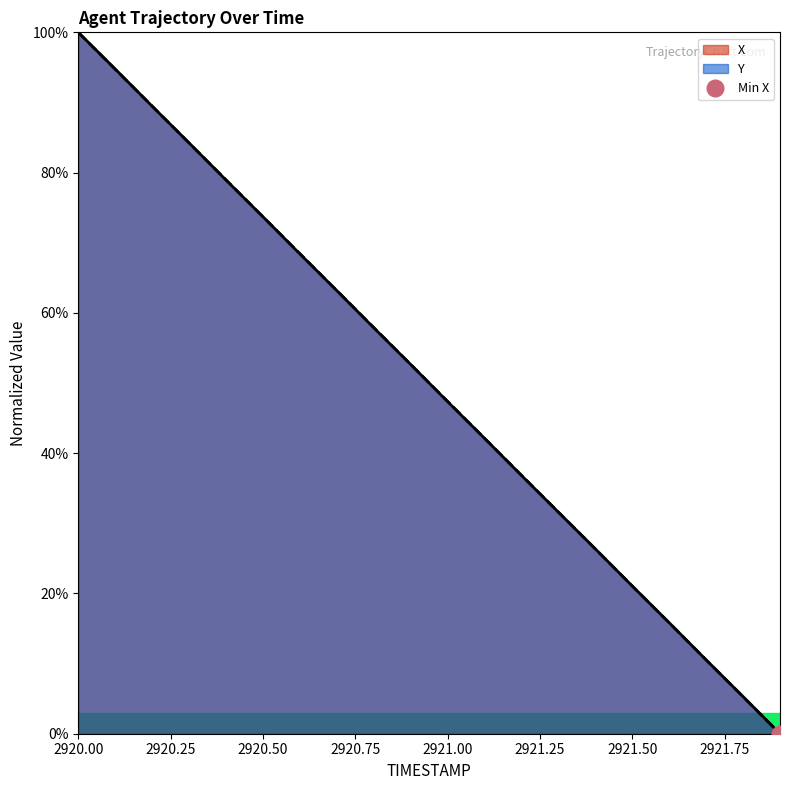

How many lines are shown in the chart?

2